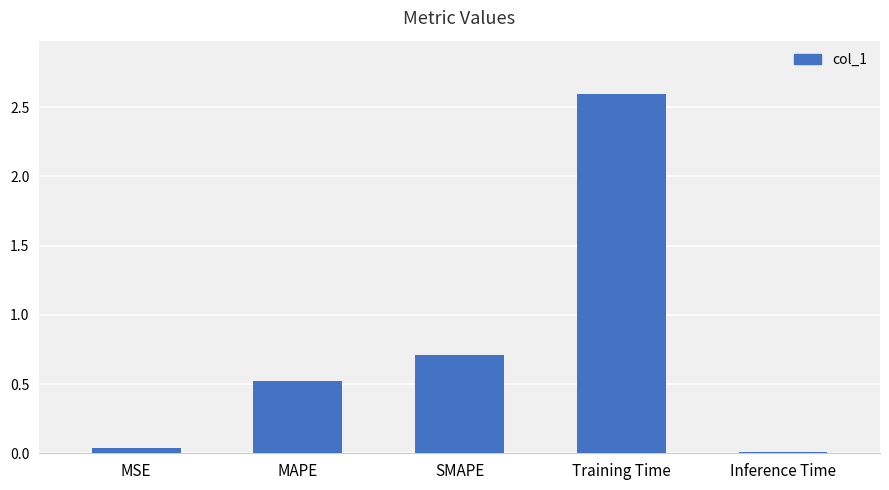

Rank the categories by value from highest to lowest.

Training Time, SMAPE, MAPE, MSE, Inference Time